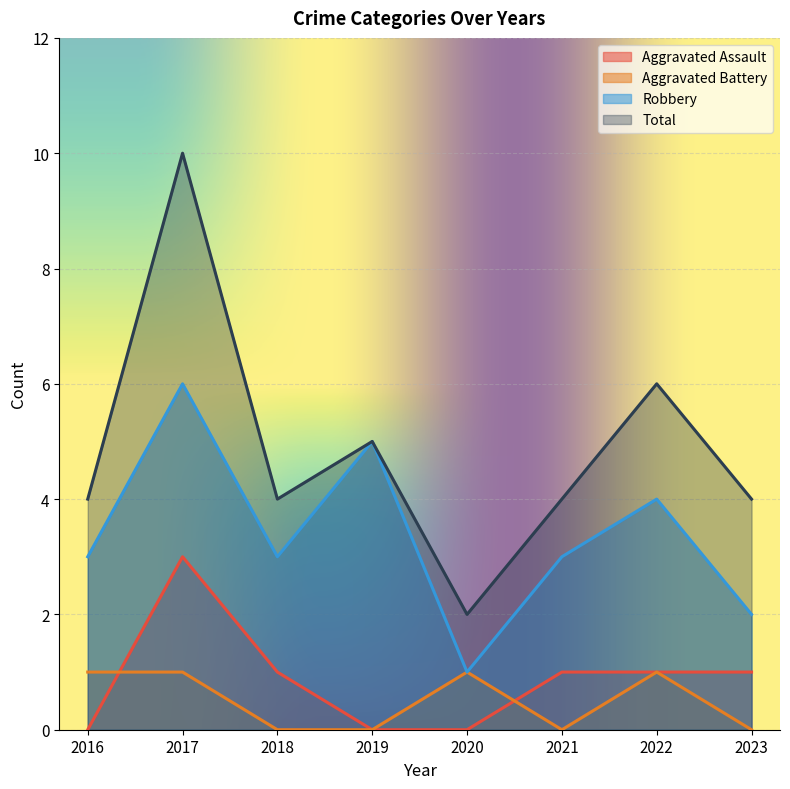

True or false: Aggravated Assault and Robbery cross at least once.

False